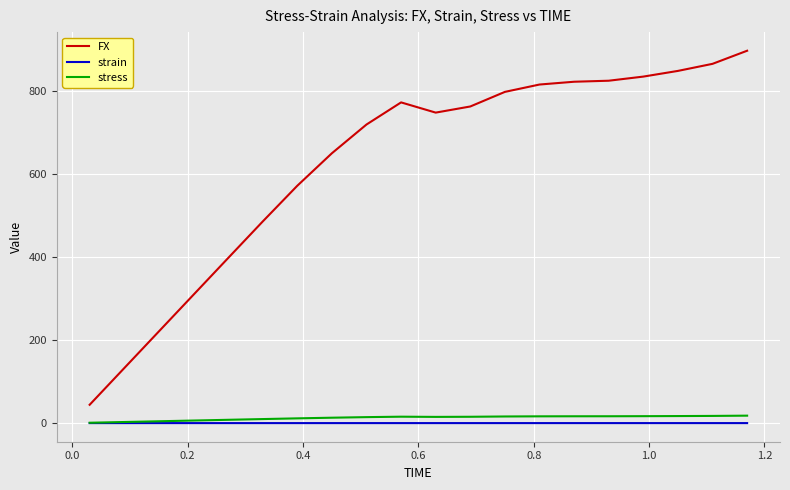

True or false: strain and FX cross at least once.

False